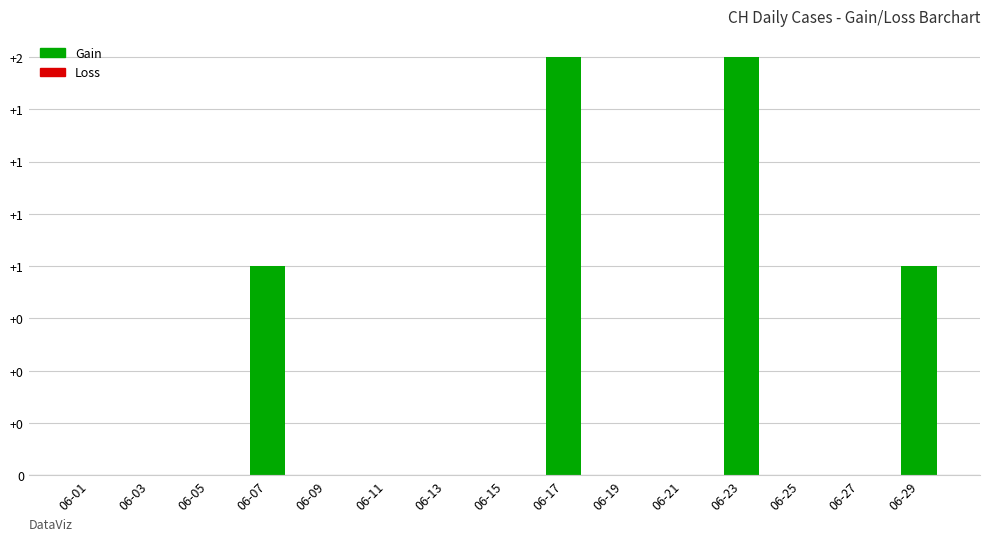

The value at 06-09 is -1. True or false?

False